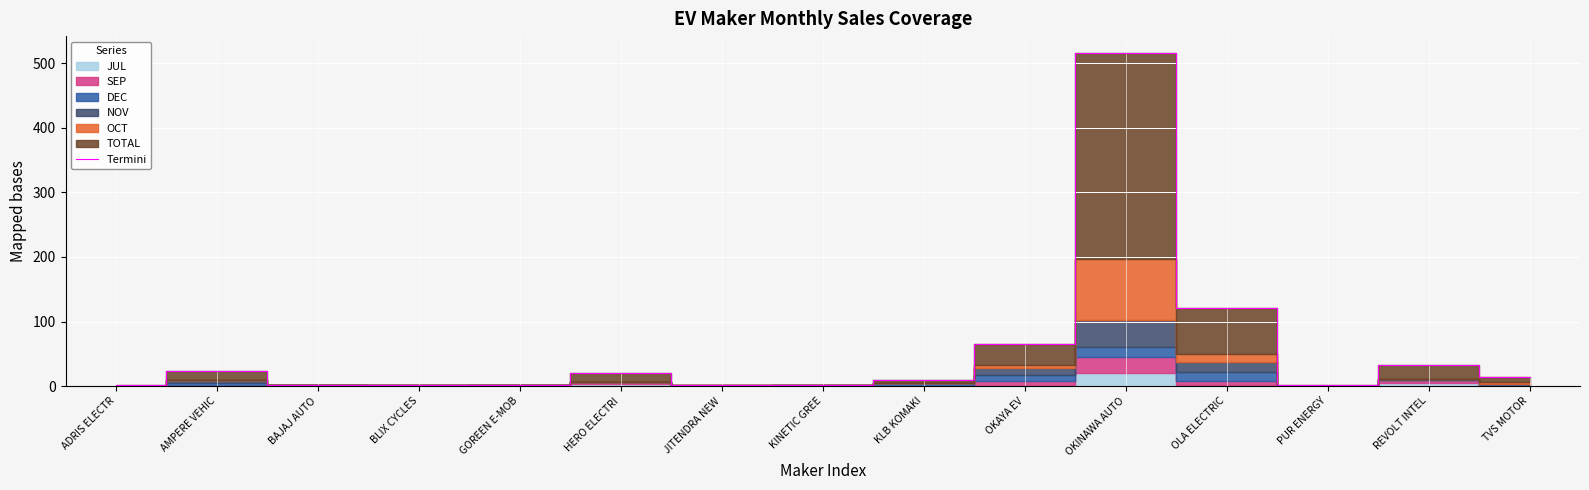

Reading right to left, transcribe all the data shown in this chart.

TVS MOTOR=14	REVOLT INTEL=32	PUR ENERGY=2	OLA ELECTRIC=121	OKINAWA AUTO=516	OKAYA EV=65	KLB KOMAKI=10	KINETIC GREE=2	JITENDRA NEW=2	HERO ELECTRI=20	GOREEN E-MOB=2	BLIX CYCLES=2	BAJAJ AUTO=2	AMPERE VEHIC=23	ADRIS ELECTR=1